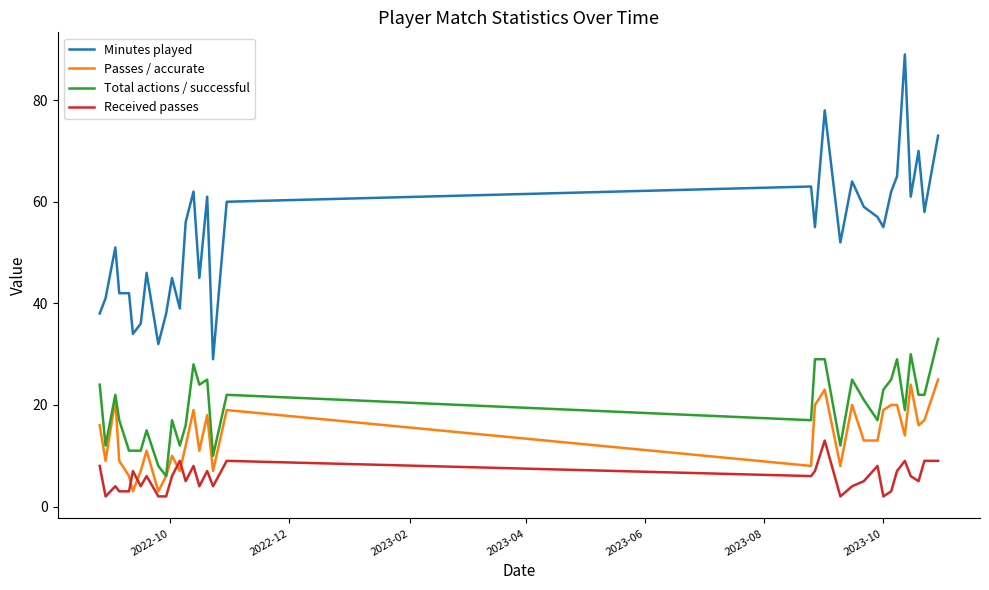

Rank the series by their maximum value, from lowest to highest.

Received passes, Passes / accurate, Total actions / successful, Minutes played